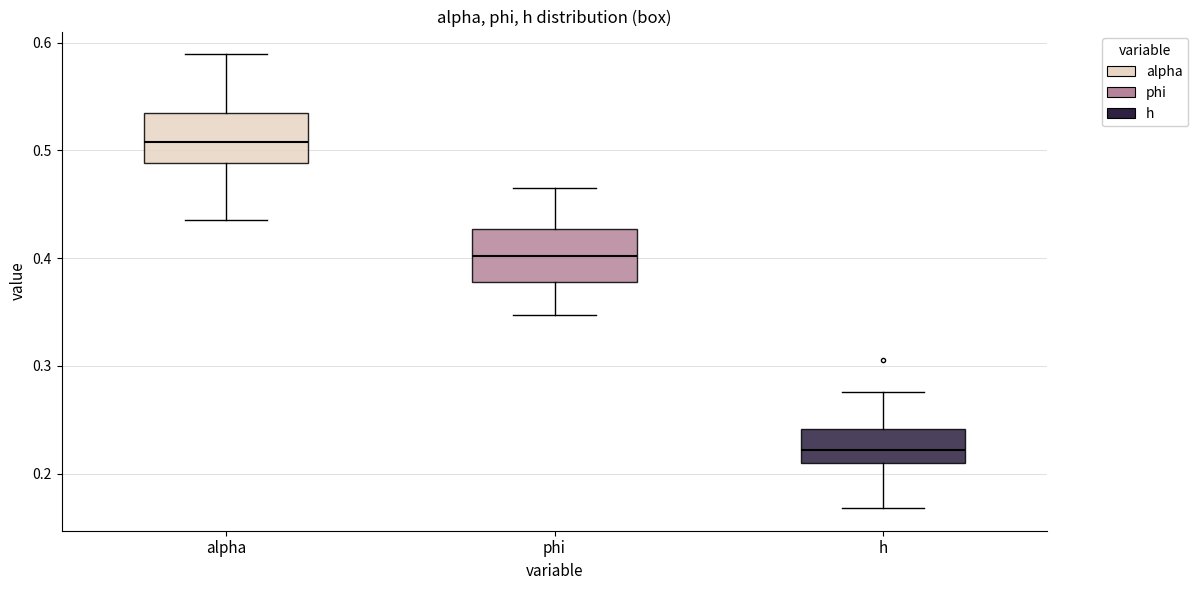

Where is the upper edge of the box for h on the y-axis? The values are not printed on the chart, so give them approximately, as read against the axis.

0.24